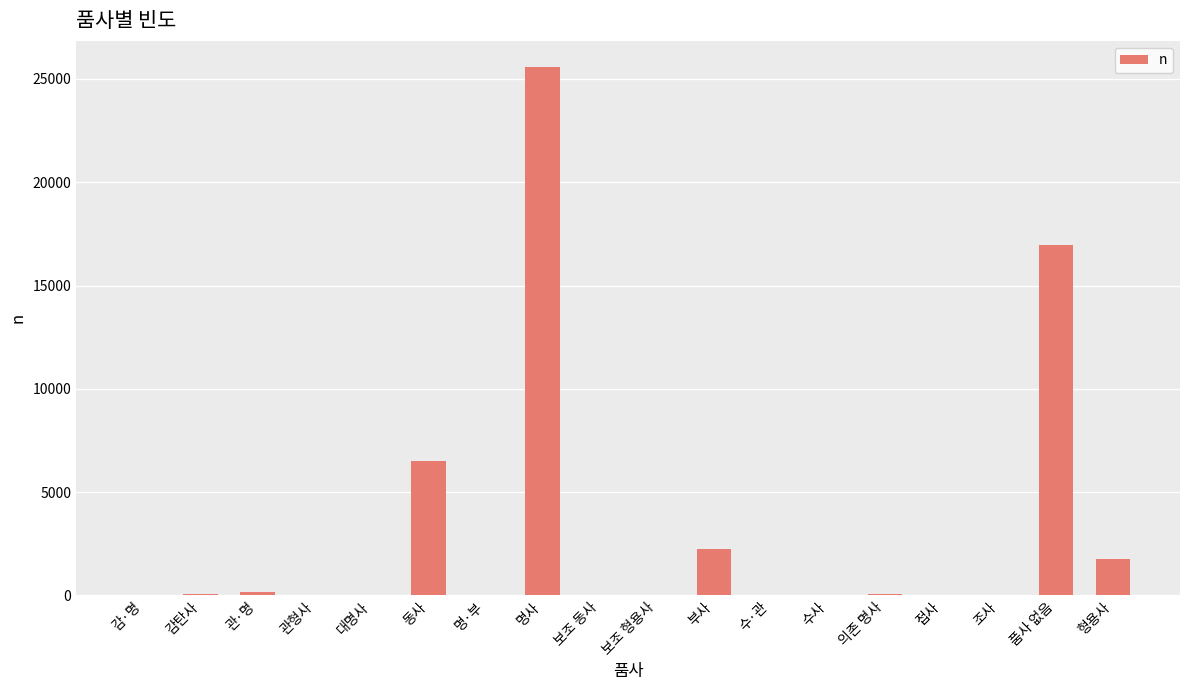

At which label is the value closest to 12782?

품사 없음